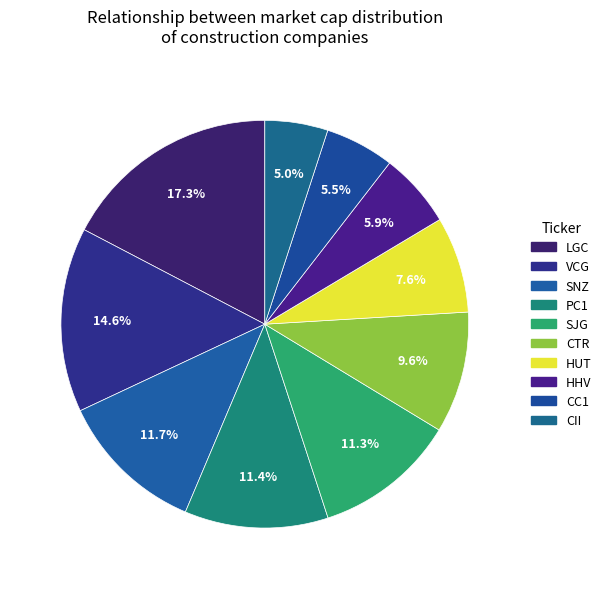

What is the largest slice in the pie chart?

LGC